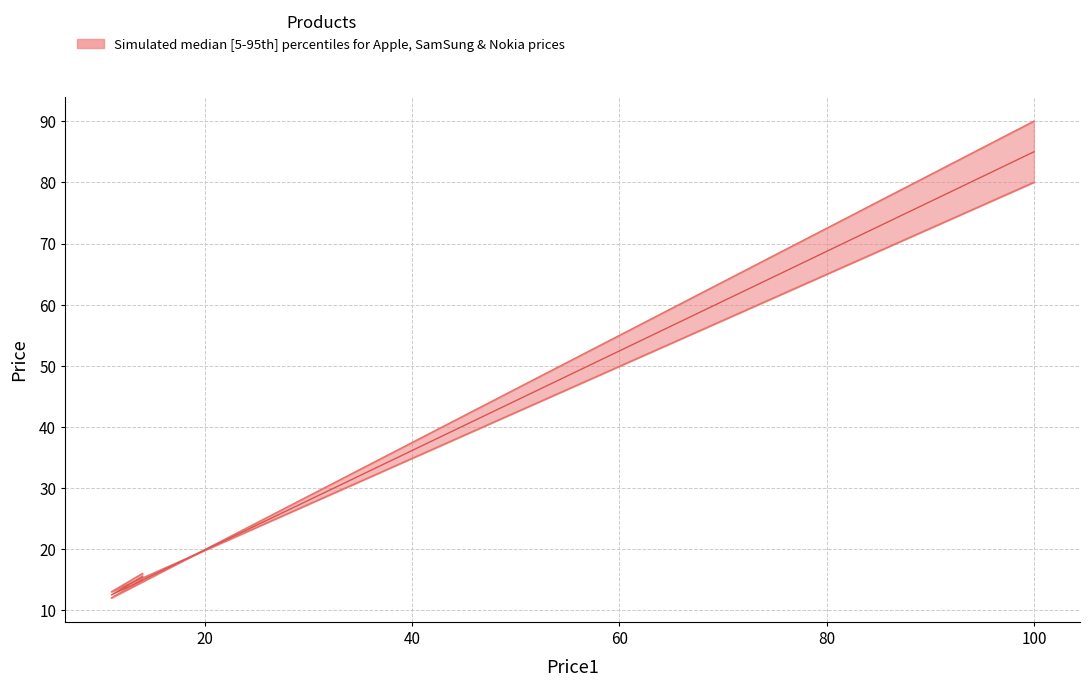

What is the approximate value of Price3 at 11, to the nearest 10?

10